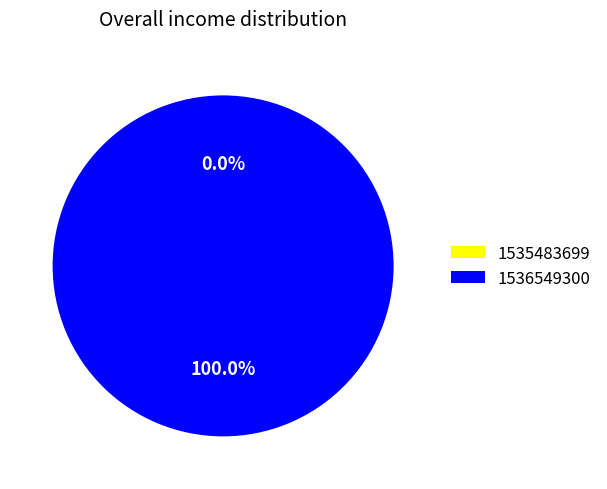

Which has a higher value, 1535483699 or 1536549300?

1536549300